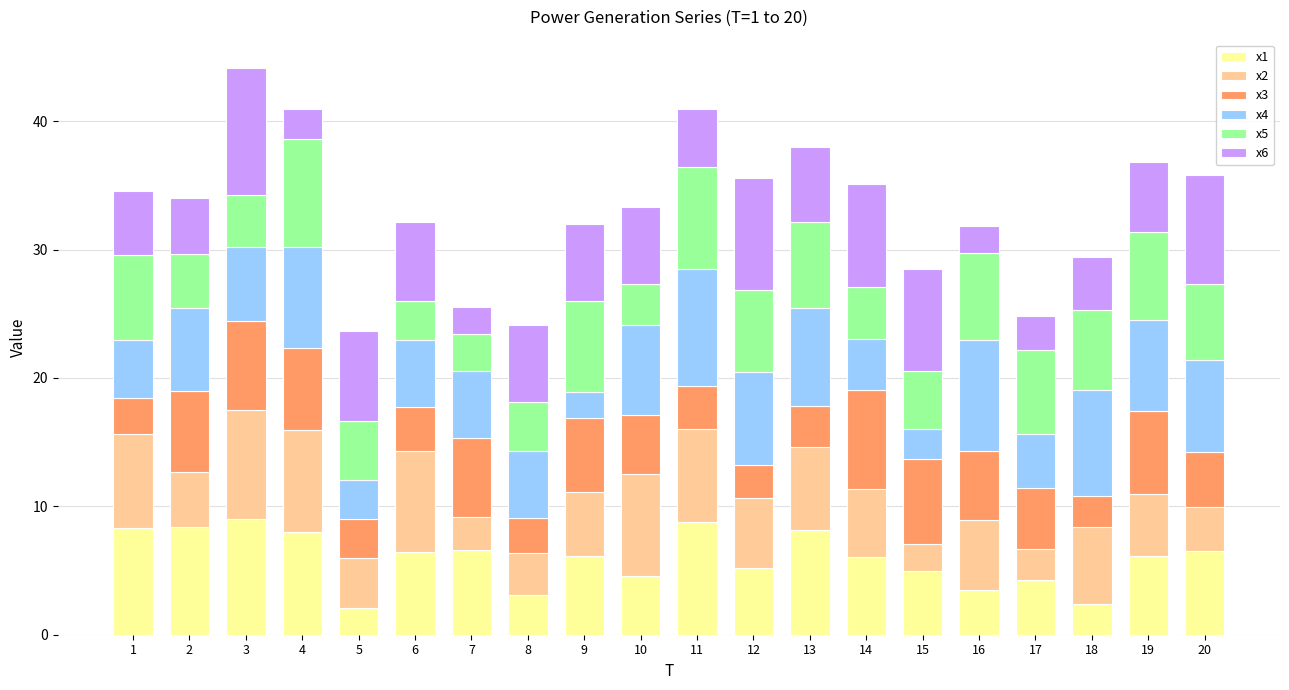

What is the maximum value for x1?

9.0